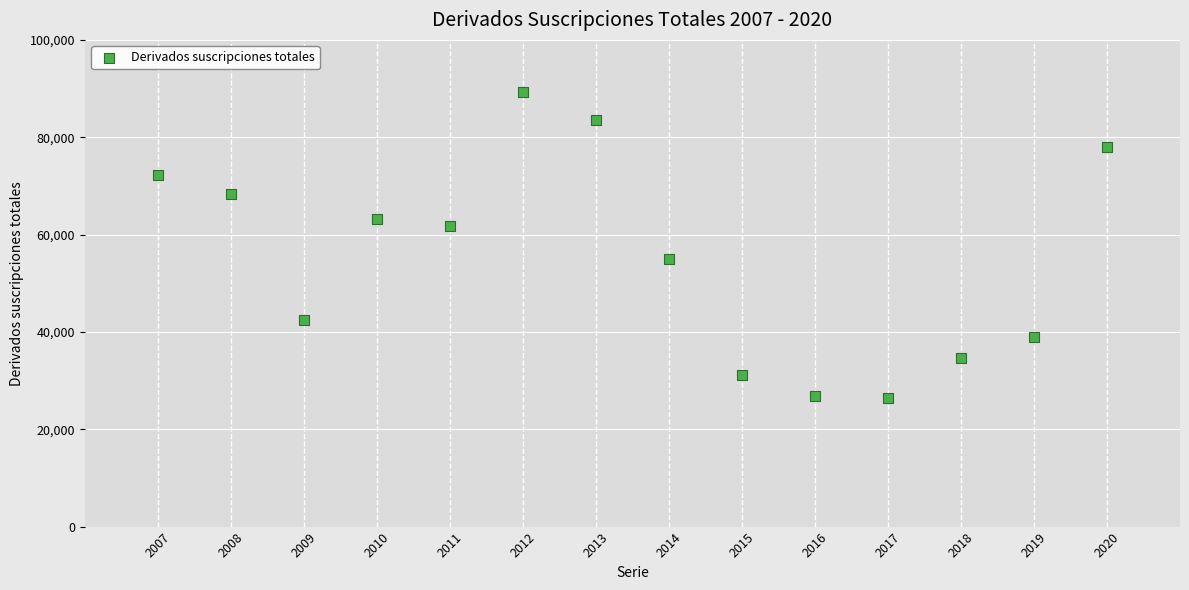

What is the range of X values (max minus min)?

13